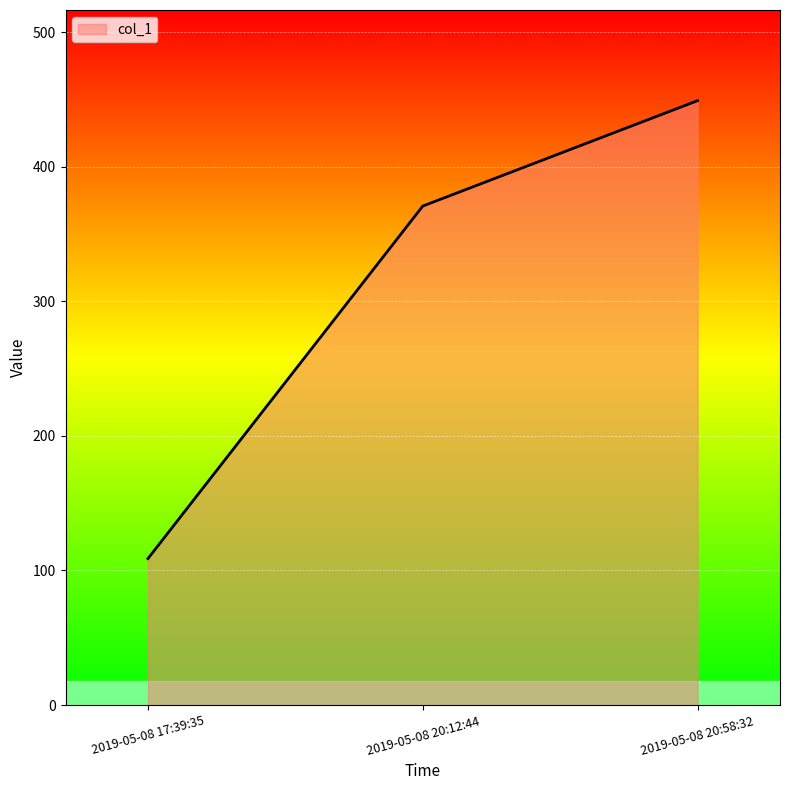

What is the change in value from 2019-05-08 17:39:35 to 2019-05-08 20:12:44?

+261.9